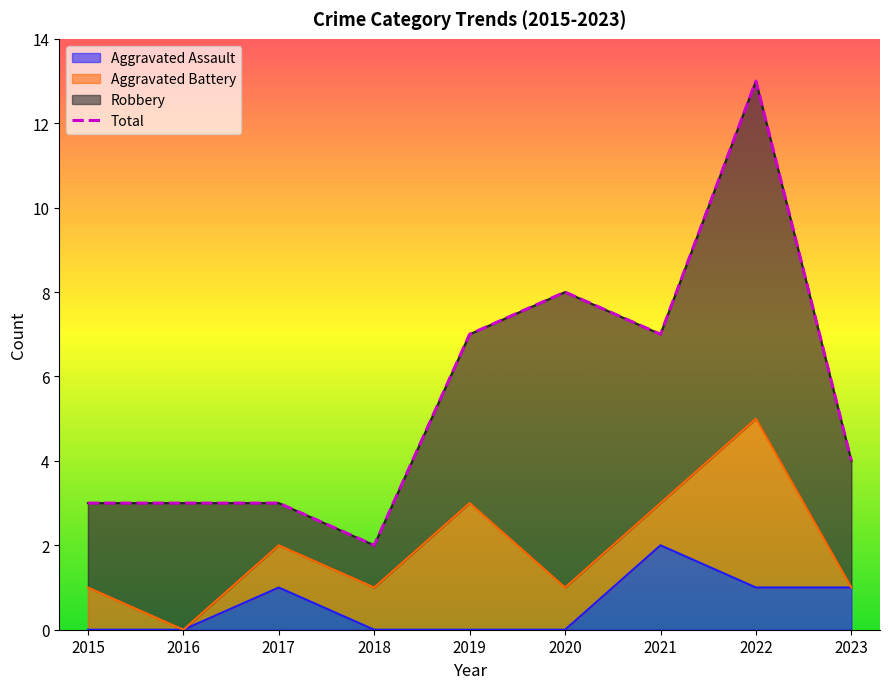

Reading left to right, transcribe all the data shown in this chart.

2015=3	2016=3	2017=3	2018=2	2019=7	2020=8	2021=7	2022=13	2023=4